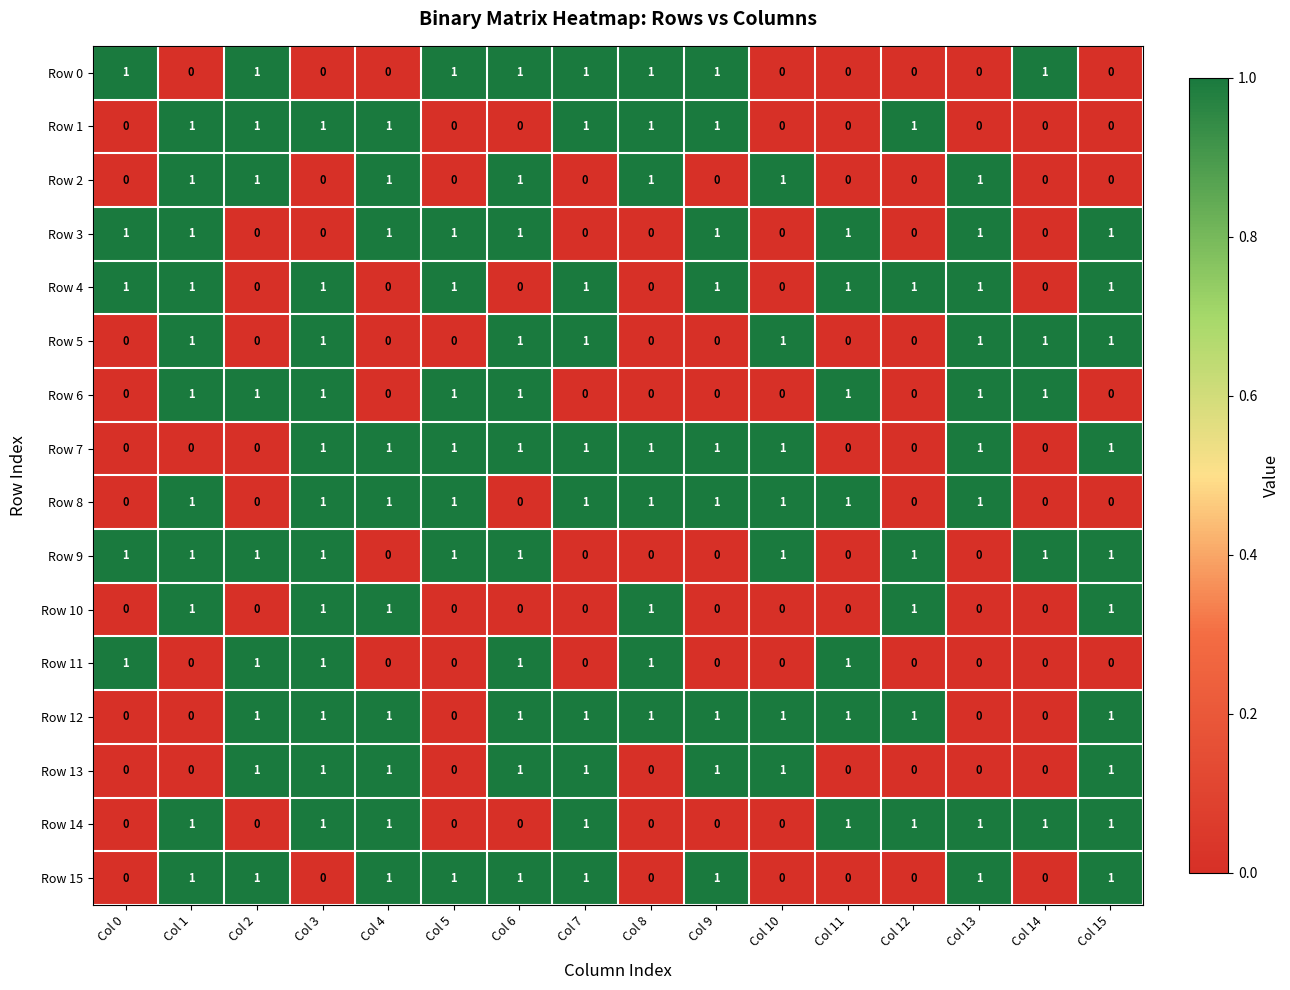

The value of Row 12 at Col 5 is 0. True or false?

True